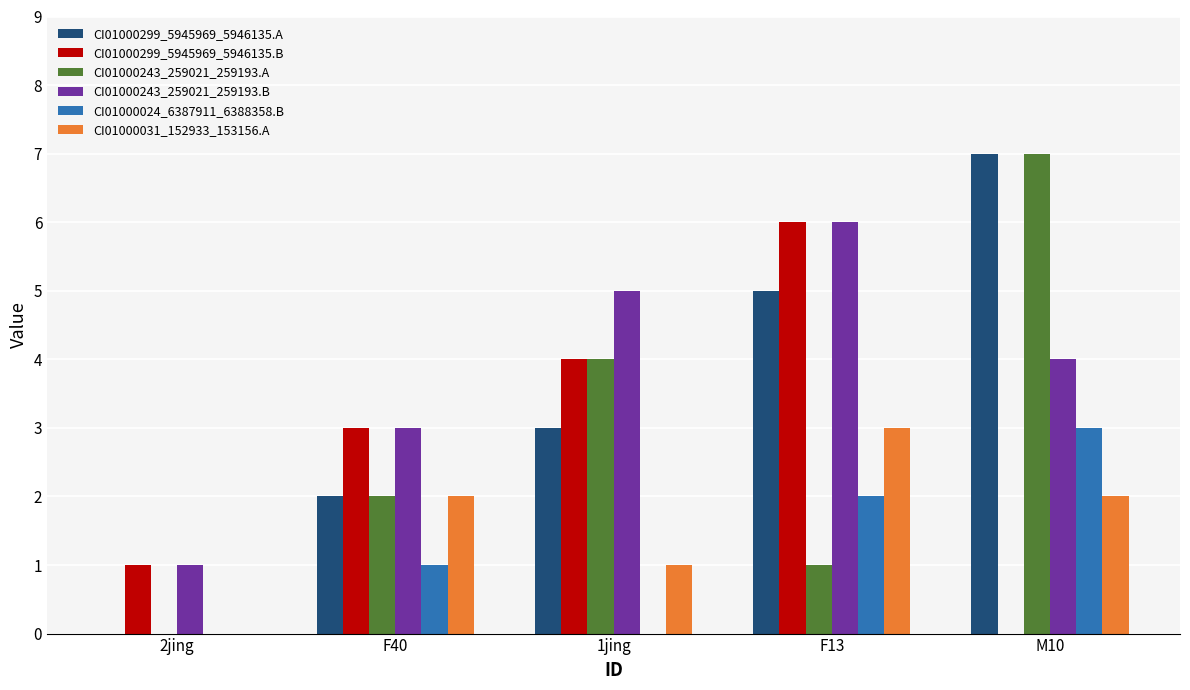

Does the chart contain stacked bars?

No